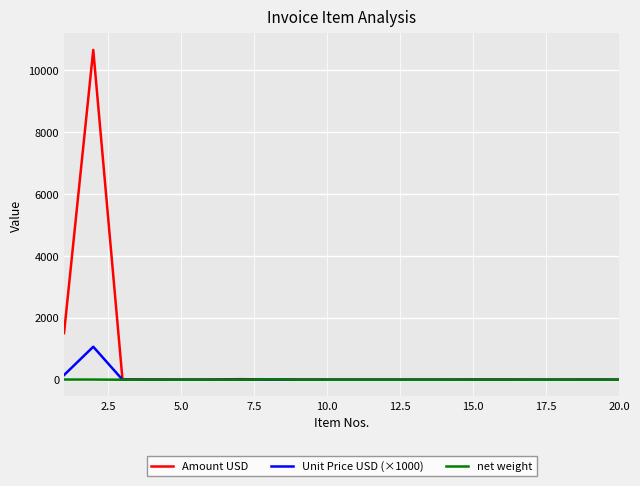

What is the greatest value displayed?

10655.1